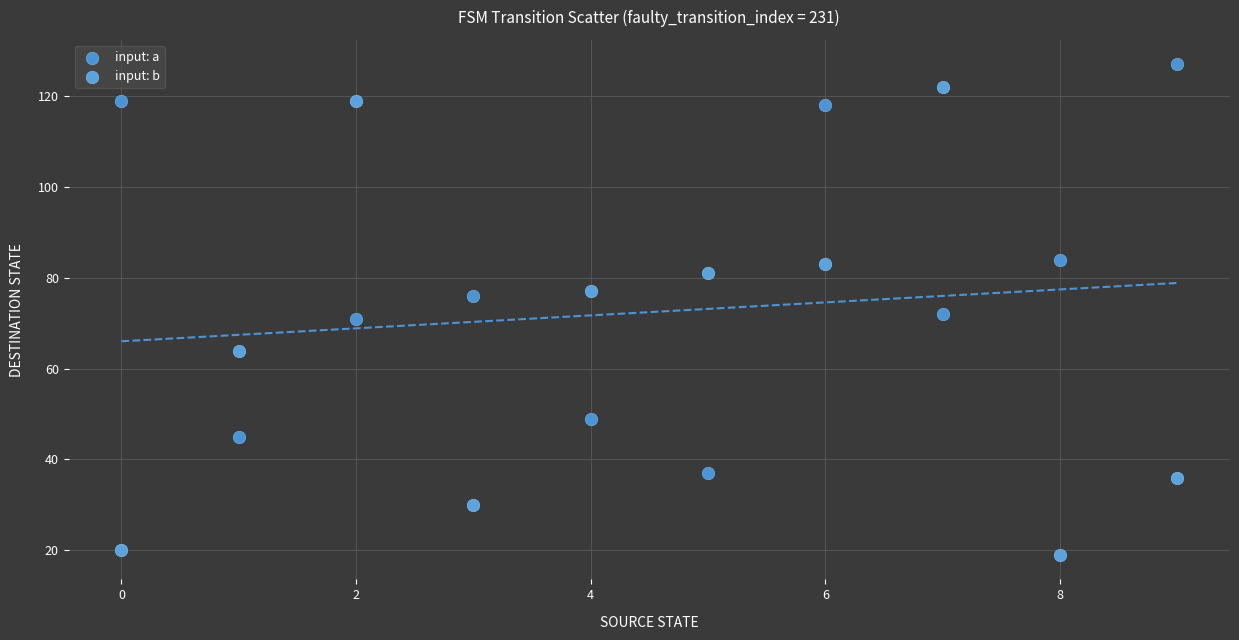

Which series has the widest spread of Y values?

input: b